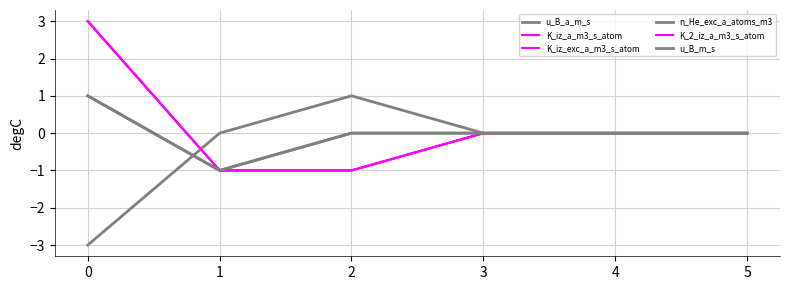

What is the difference between the maximum and minimum values in the K_2_iz_a_m3_s_atom series?

4